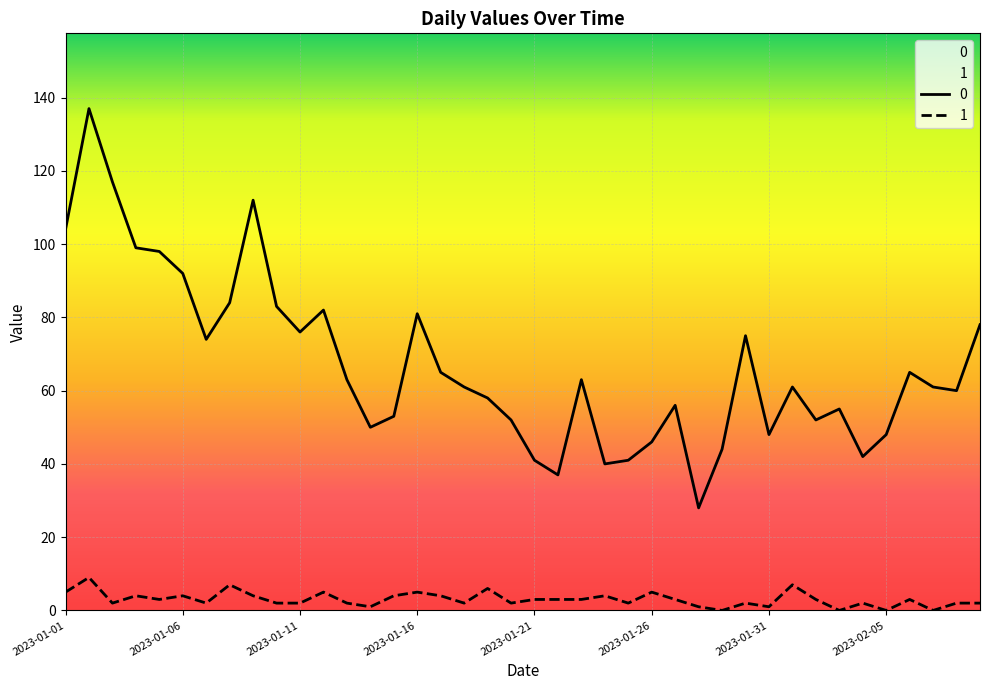

Reading left to right, transcribe all the data shown in this chart.

0: 104	137	117	99	98	92	74	84	112	83	76	82	63	50	53	81	65	61	58	52	41	37	63	40	41	46	56	28	44	75	48	61	52	55	42	48	65	61	60	78
1: 5	9	2	4	3	4	2	7	4	2	2	5	2	1	4	5	4	2	6	2	3	3	3	4	2	5	3	1	0	2	1	7	3	0	2	0	3	0	2	2